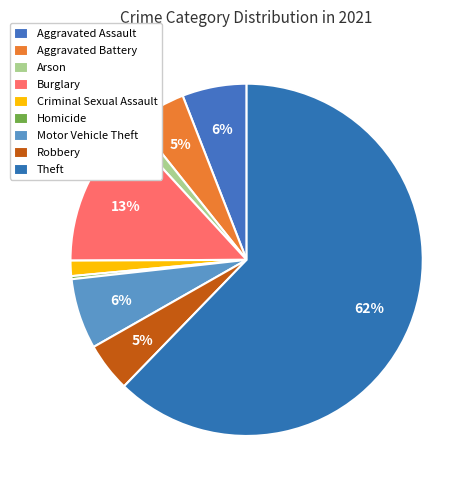

True or false: Motor Vehicle Theft accounts for 6% of the total.

True